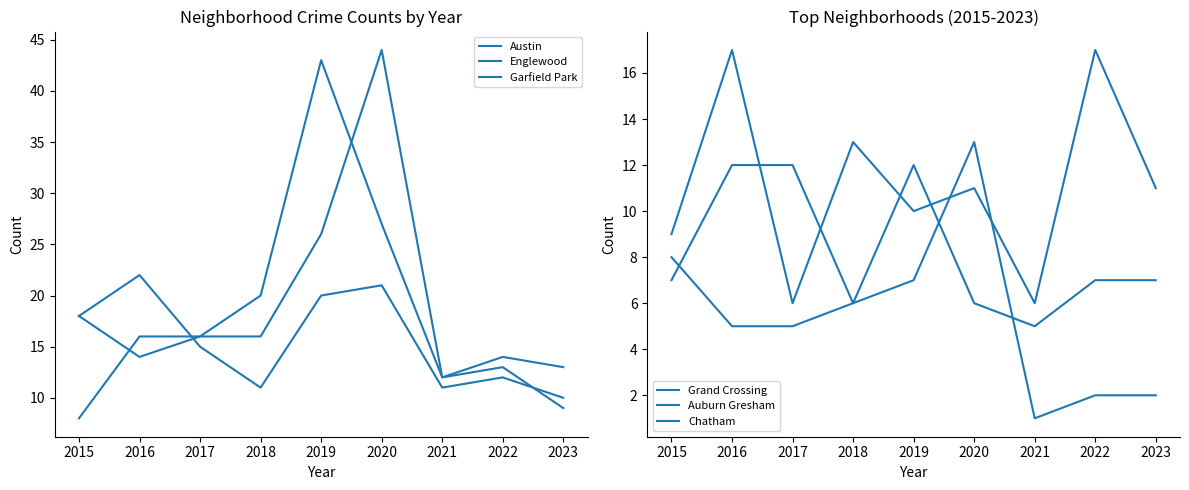

How many lines are shown in the chart?

6